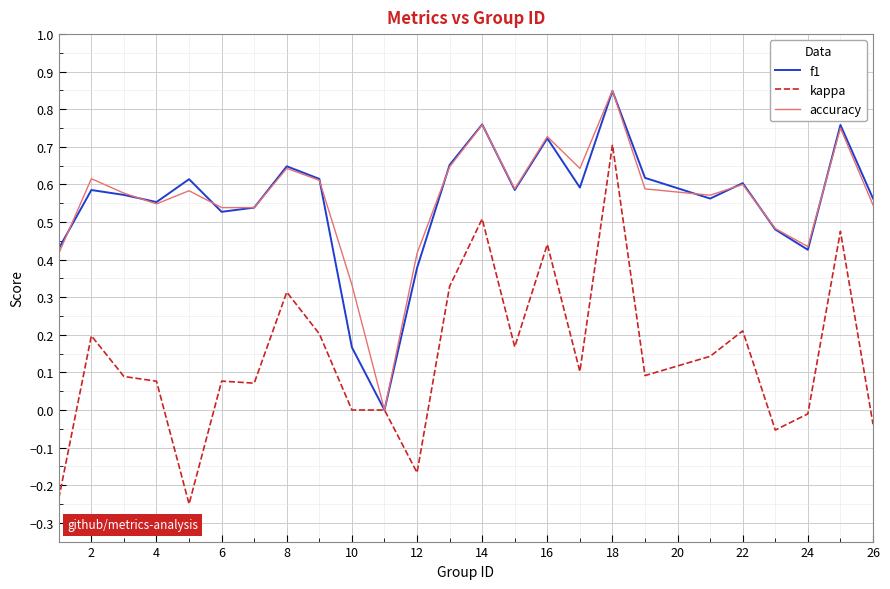

Which series has the widest spread of values?

kappa